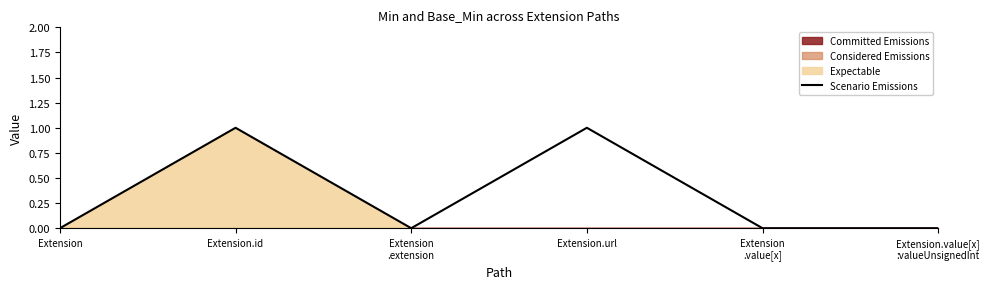

Does the chart have visible grid lines?

No